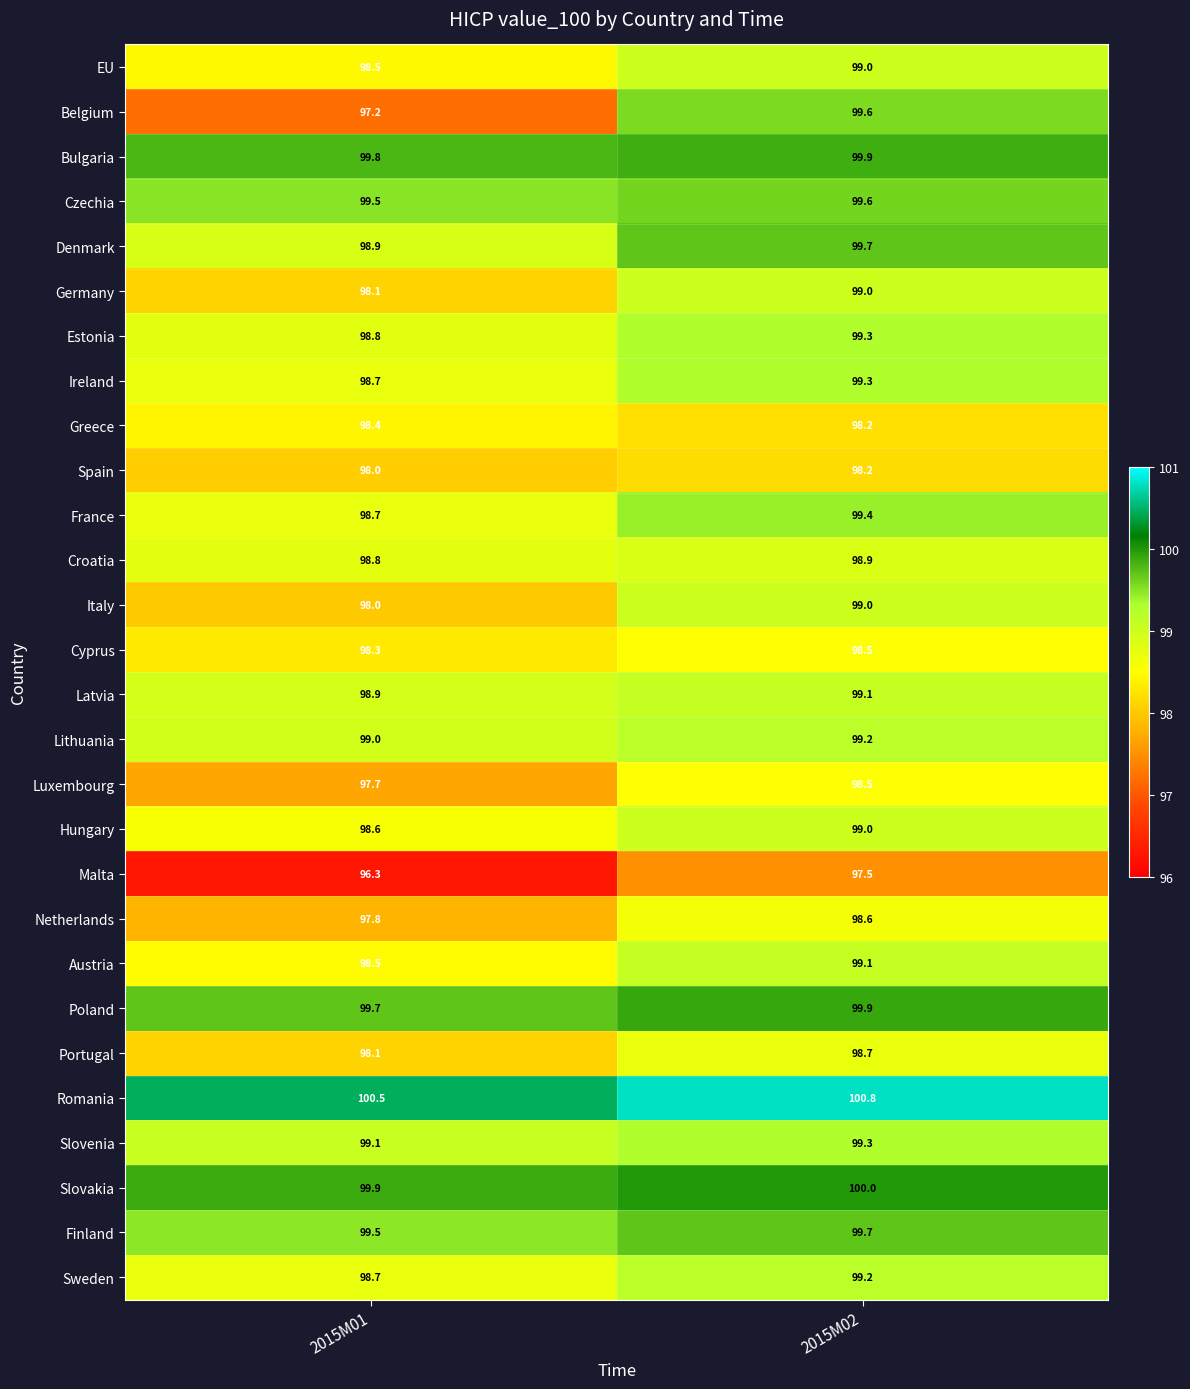

At which category is the sum across all series the highest?

2015M02